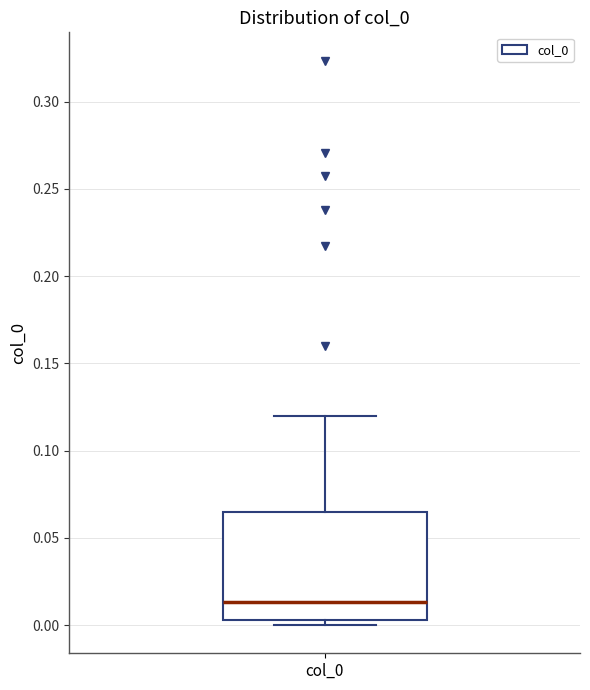

Transcribe this box plot: give where the median line is, the range the box spans, and where the two whiskers end, as read against the y-axis. The values are not printed on the chart, so give them approximately, as read against the axis.

median 0.015, box 0.005 to 0.065, whiskers 0.000 to 0.120